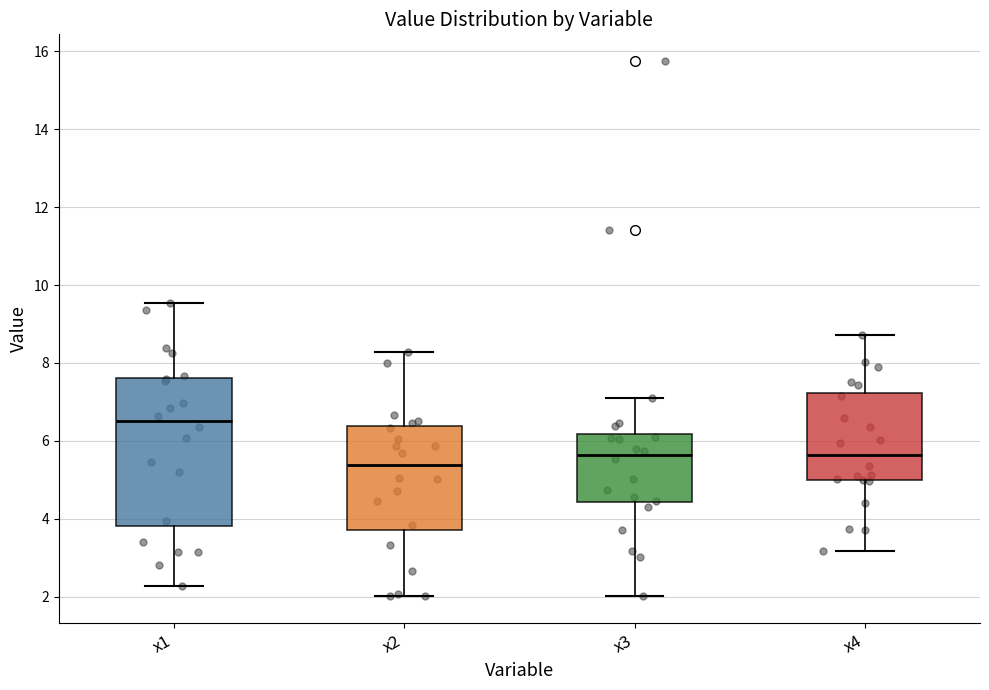

Reading left to right, read every box against the y-axis: the position of its median line, the range the box covers, and the ends of its whiskers. The values are not printed on the chart, so give them approximately, as read against the axis.

x1: median 6.6, box 3.8 to 7.6, whiskers 2.2 to 9.6
x2: median 5.4, box 3.8 to 6.4, whiskers 2.0 to 8.2
x3: median 5.6, box 4.4 to 6.2, whiskers 2.0 to 7.0
x4: median 5.6, box 5.0 to 7.2, whiskers 3.2 to 8.8